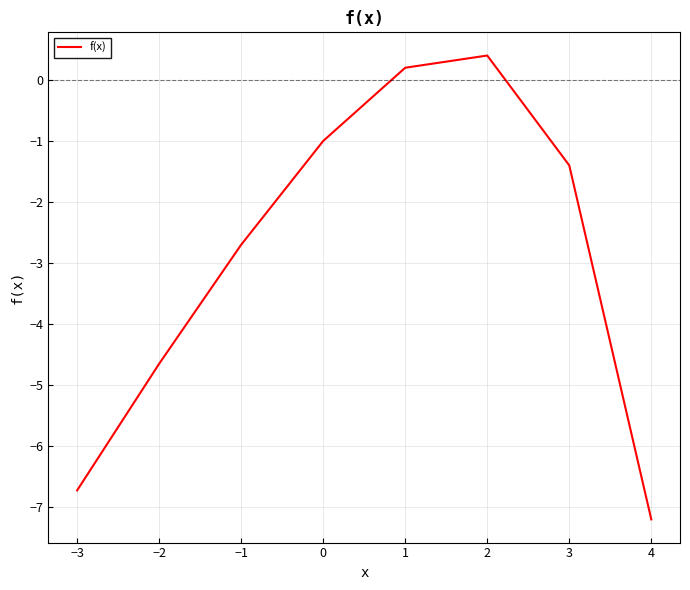

Does the chart display data point markers on the line(s)?

No